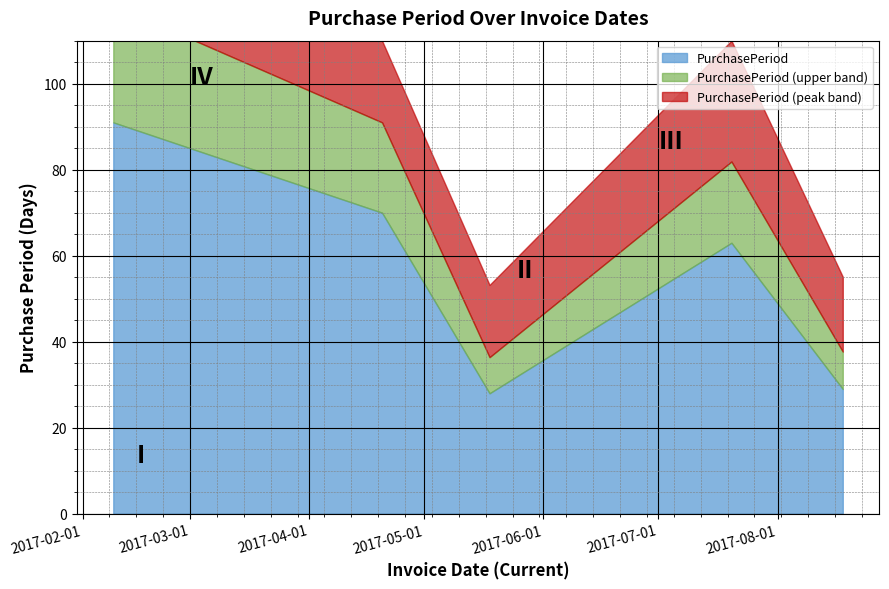

True or false: the data shows 28 at 2017-05-18.

True